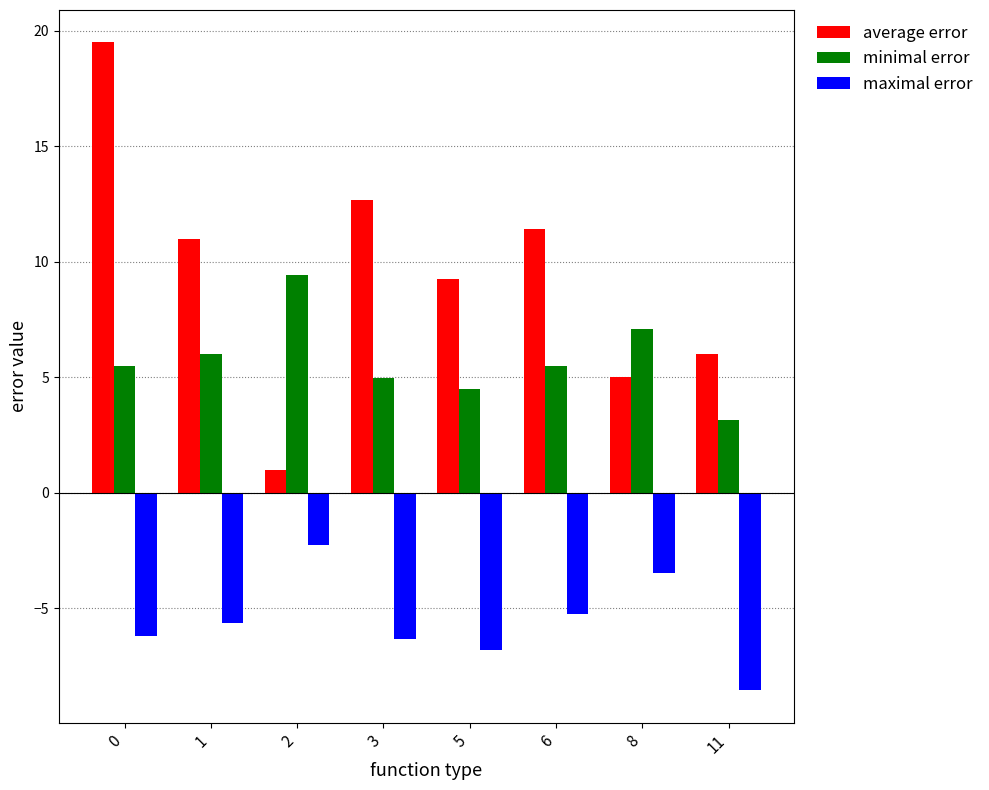

What is the maximum value for average error?

19.5